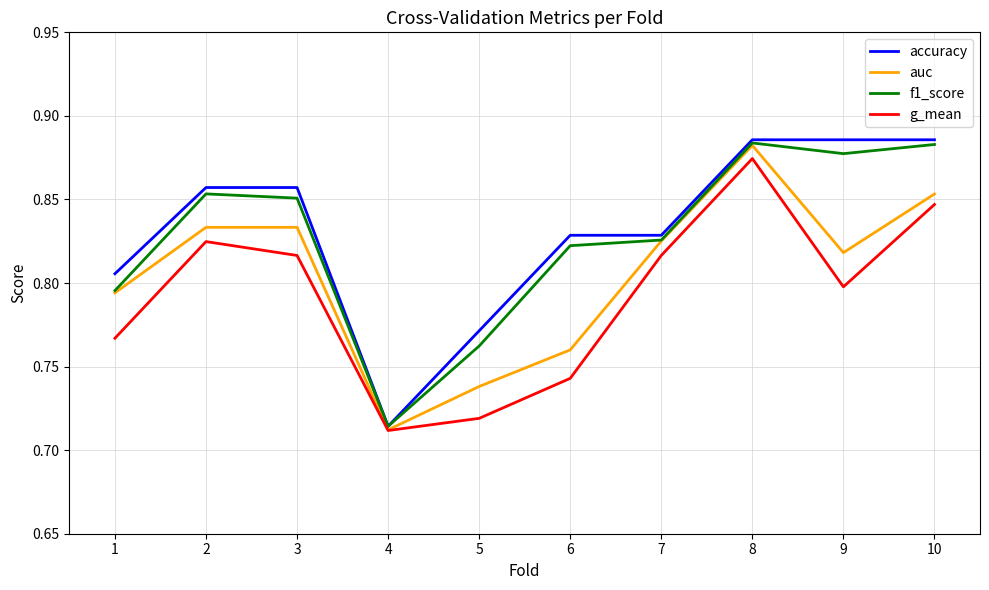

What is the total value across all series at 7?

3.3